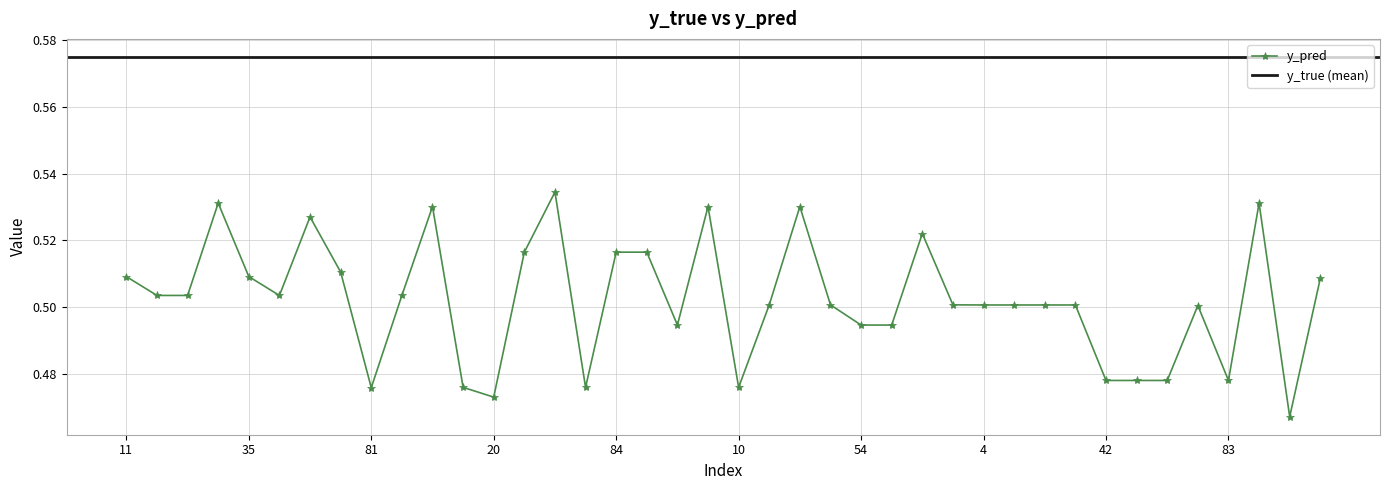

Reading left to right, transcribe all the data shown in this chart.

0.5	0.5	0.5	0.5	0.5	0.5	0.5	0.5	0.5	0.5	0.5	0.5	0.5	0.5	0.5	0.5	0.5	0.5	0.5	0.5	0.5	0.5	0.5	0.5	0.5	0.5	0.5	0.5	0.5	0.5	0.5	0.5	0.5	0.5	0.5	0.5	0.5	0.5	0.5	0.5